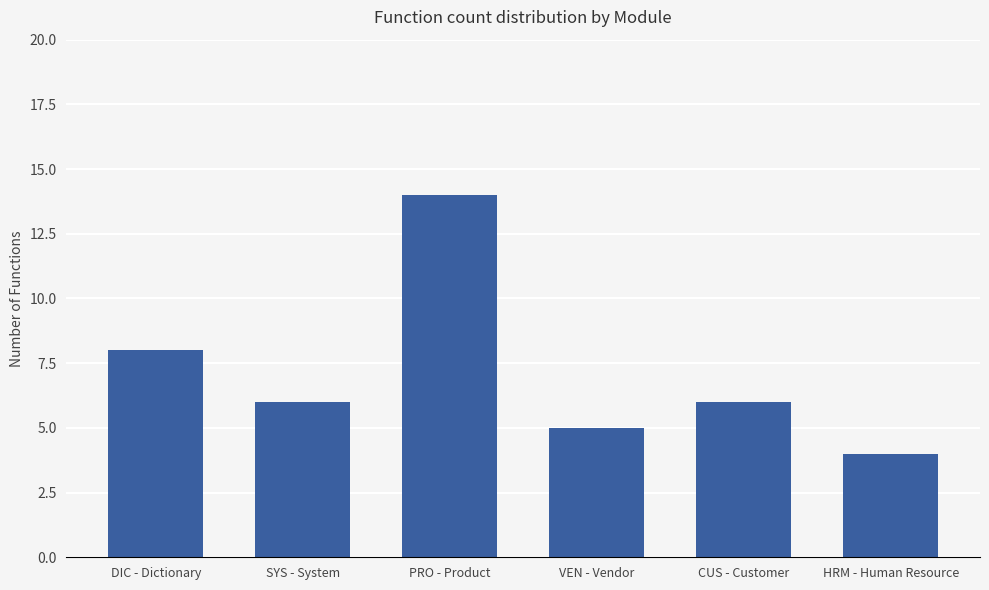

Which label corresponds to the largest value in the chart?

PRO - Product